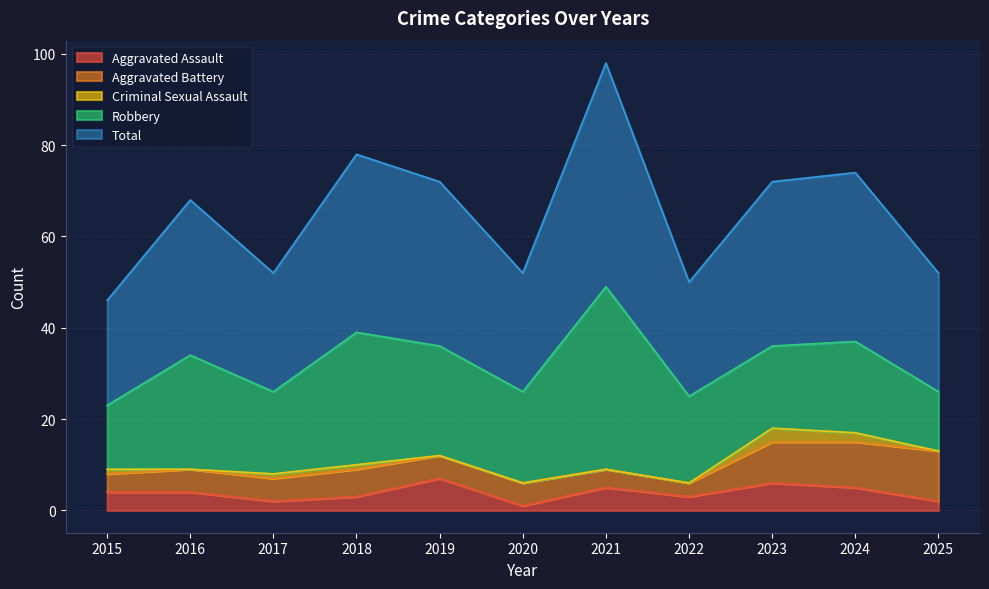

What is the difference between the maximum and minimum values in the Criminal Sexual Assault series?

3